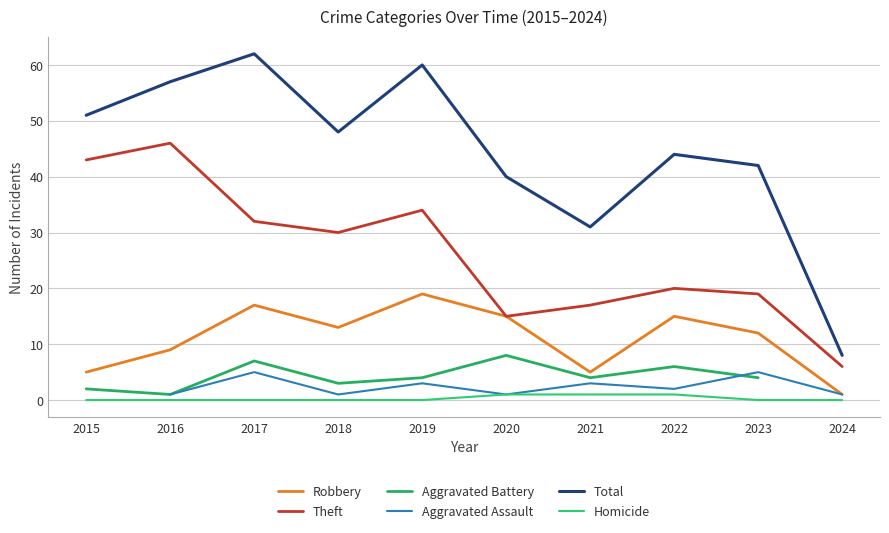

Is the value of Aggravated Battery at 2023 greater than the value of Robbery at 2021?

No